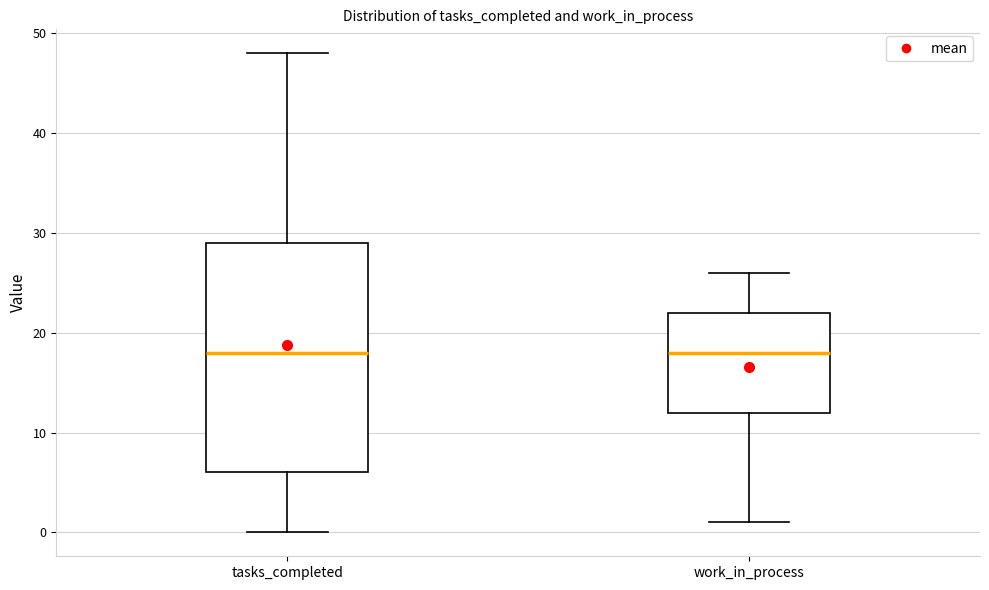

Reading left to right, transcribe this box plot: for each box, give where its median line is, the range the box spans, and where its two whiskers end, as read against the y-axis. The values are not printed on the chart, so give them approximately, as read against the axis.

tasks_completed: median 18, box 6 to 29, whiskers 0 to 48
work_in_process: median 18, box 12 to 22, whiskers 1 to 26